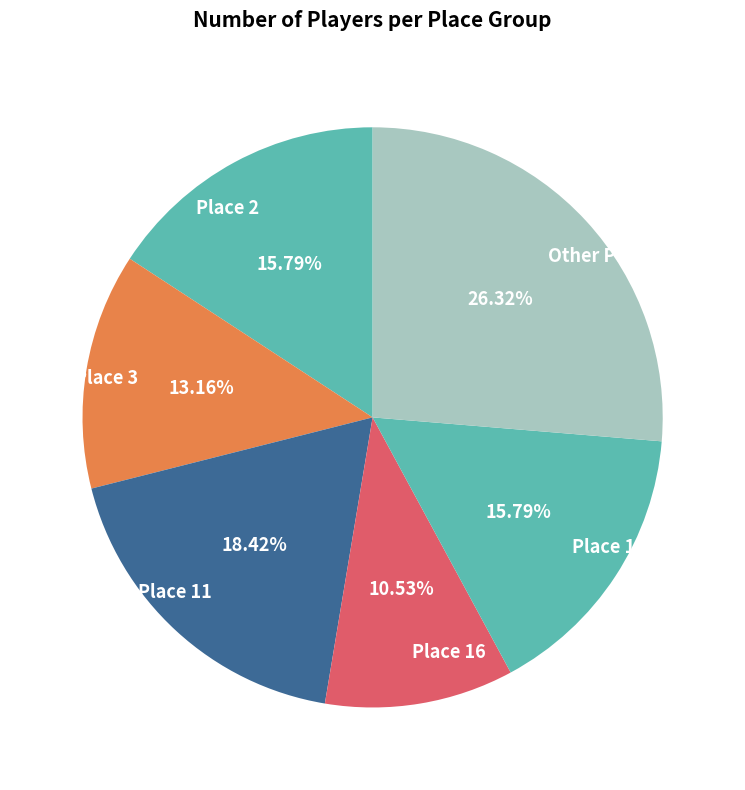

Do Place 17 and Place 2 together represent more than half of the pie?

No